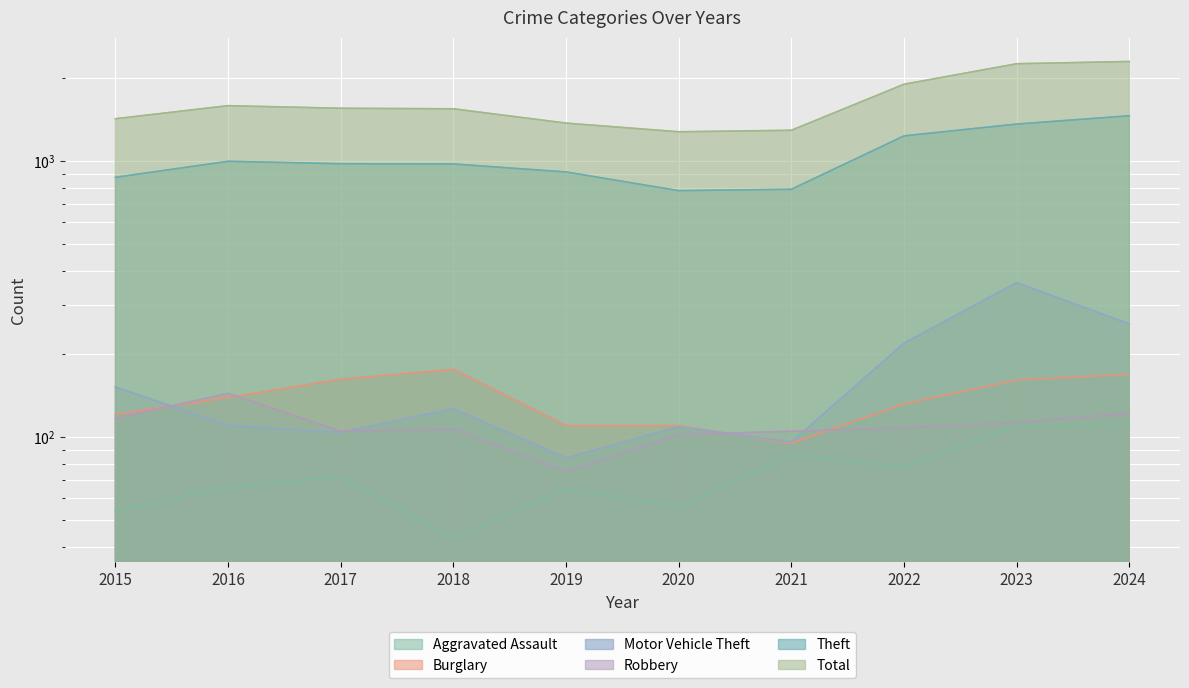

Between 2015 and 2017, which series saw the biggest shift?

Total